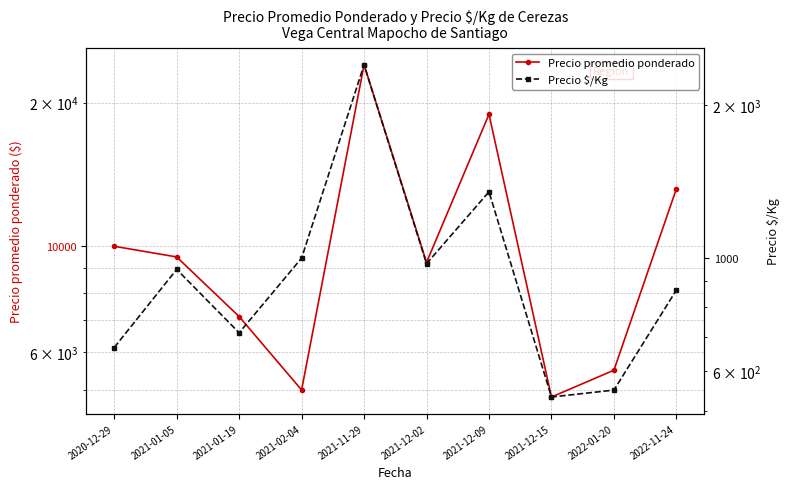

What are all the series names shown in the legend?

Precio promedio ponderado, Precio $/Kg